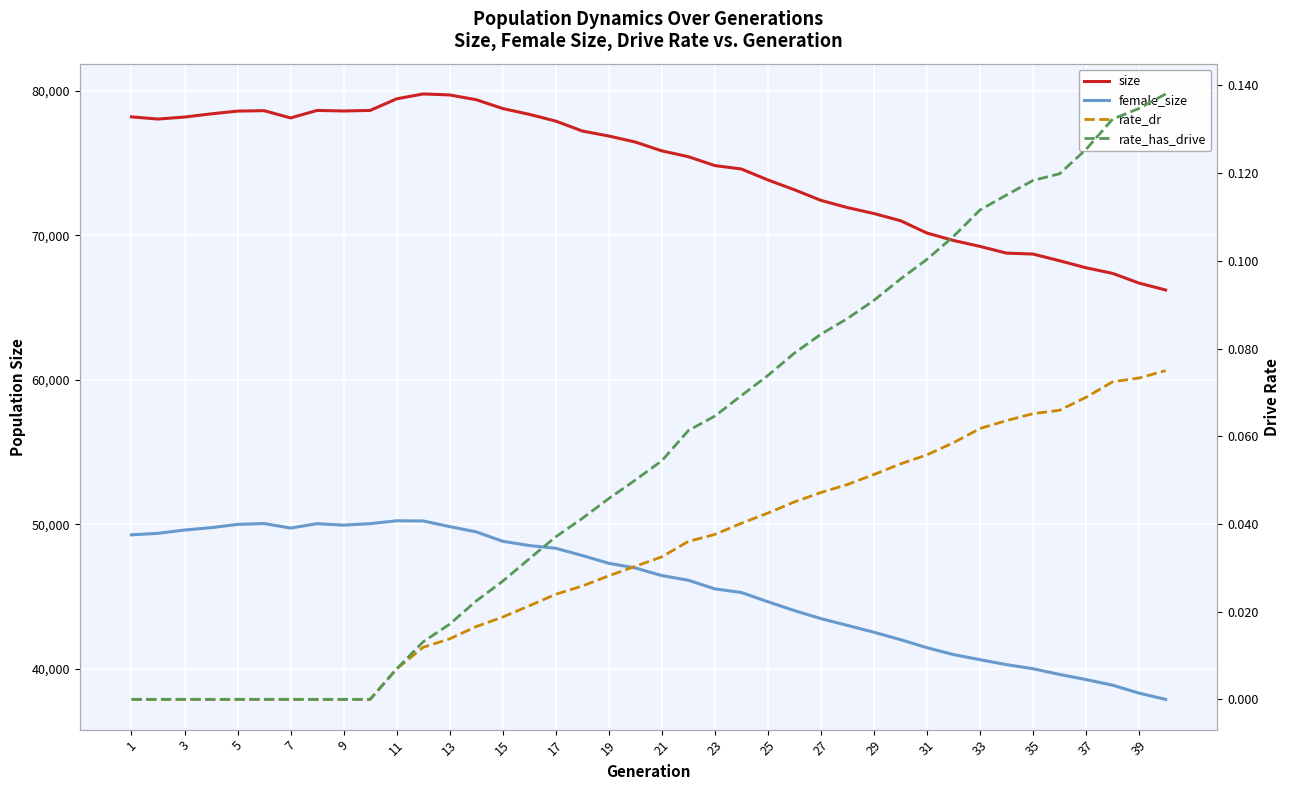

The size series shows 78640.0 at 15. True or false?

True